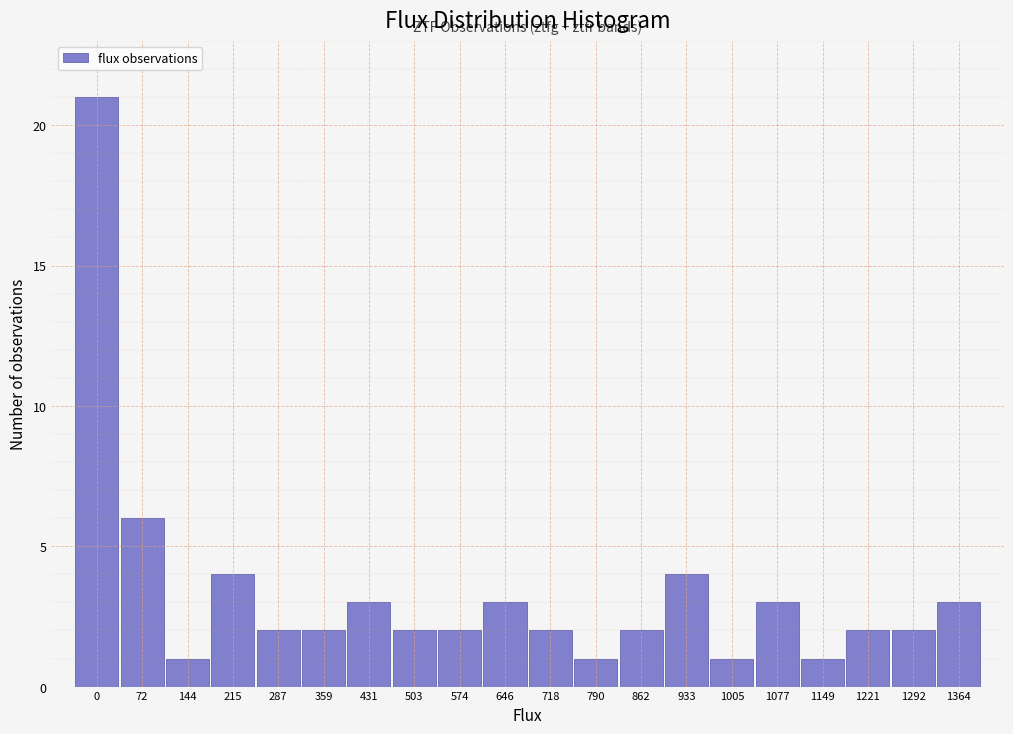

Over which range of the x-axis is the bar tallest?

-40 to 40